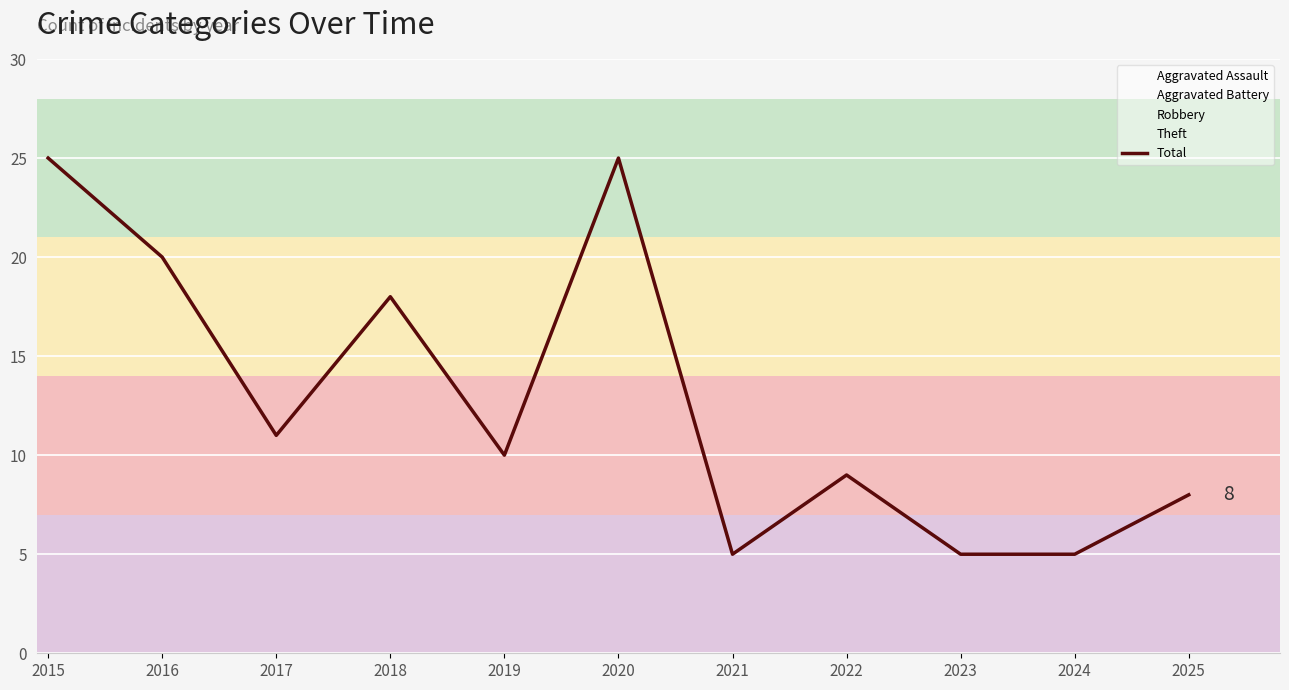

How many interior local peaks (higher than both neighbors) does the data have?

3